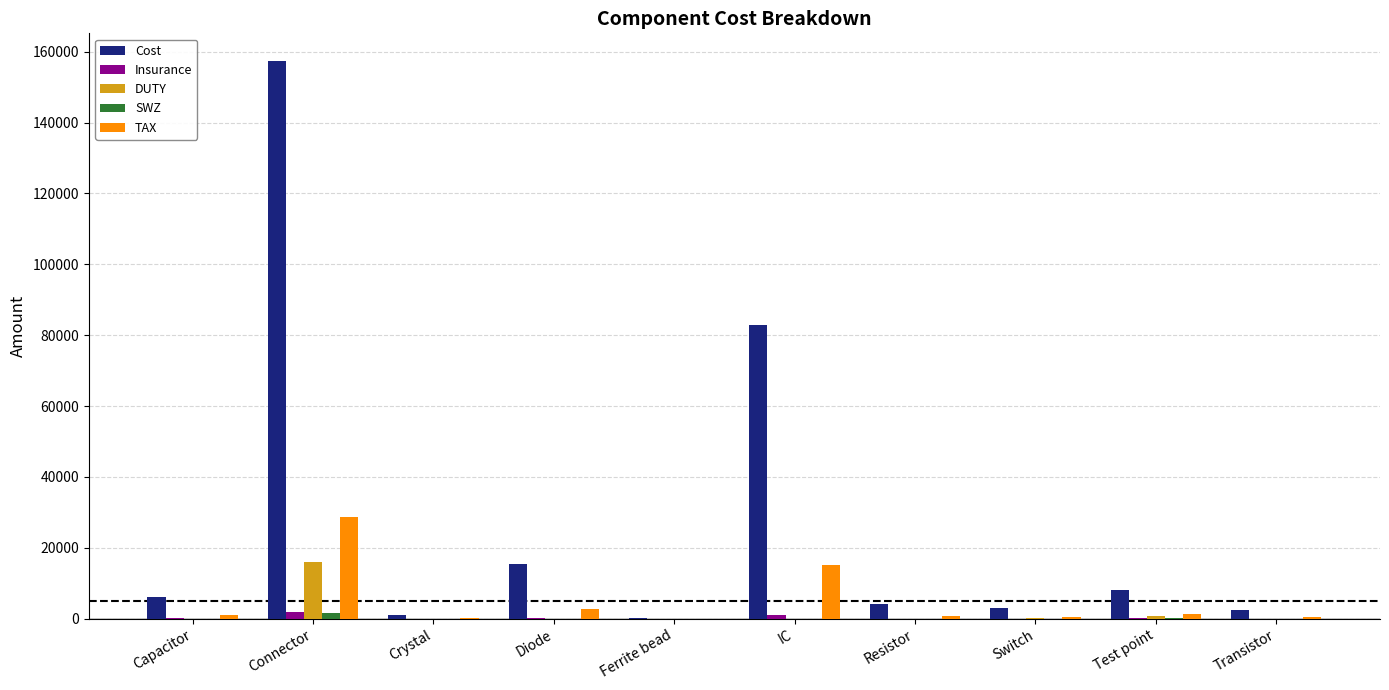

Between Diode and Ferrite bead, which series saw the biggest shift?

Cost